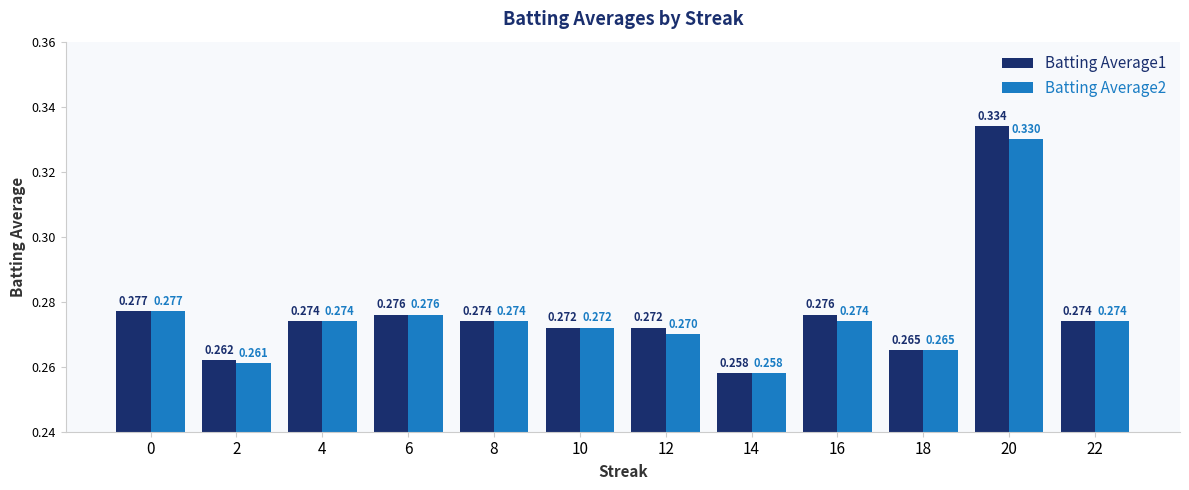

What is the lowest value of the Batting Average2 series?

0.3